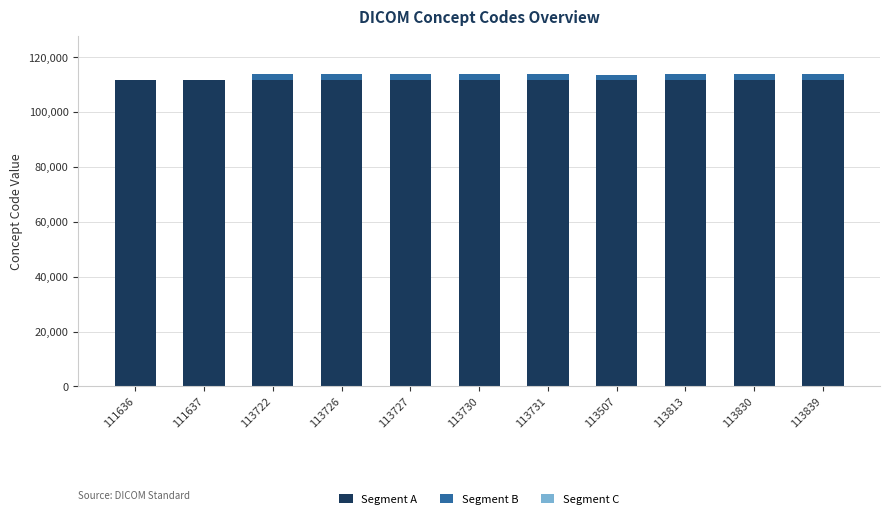

What is the sum of all Segment A values?

1227996